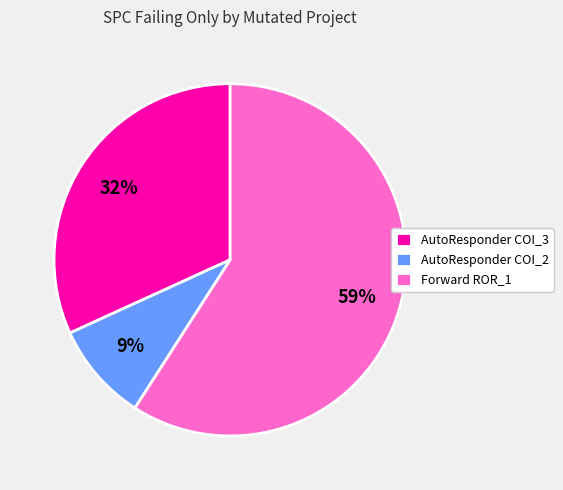

Combined, do AutoResponder COI_2 and AutoResponder COI_3 account for over 50%?

No